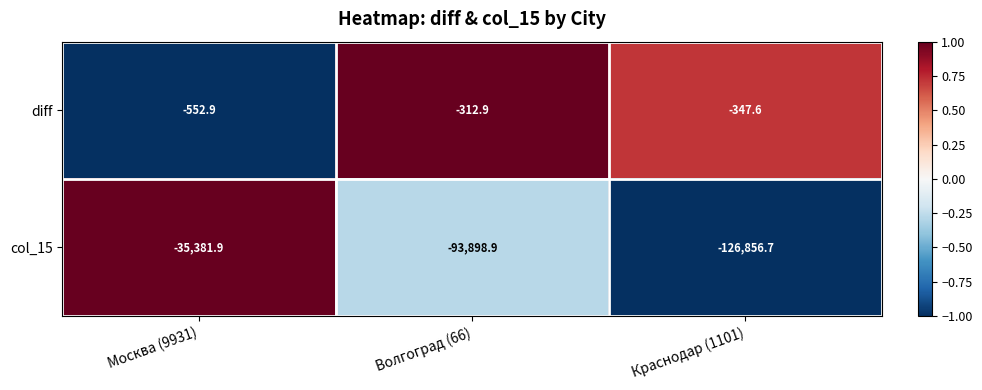

The value of diff at Москва (9931) is -759.3. True or false?

False